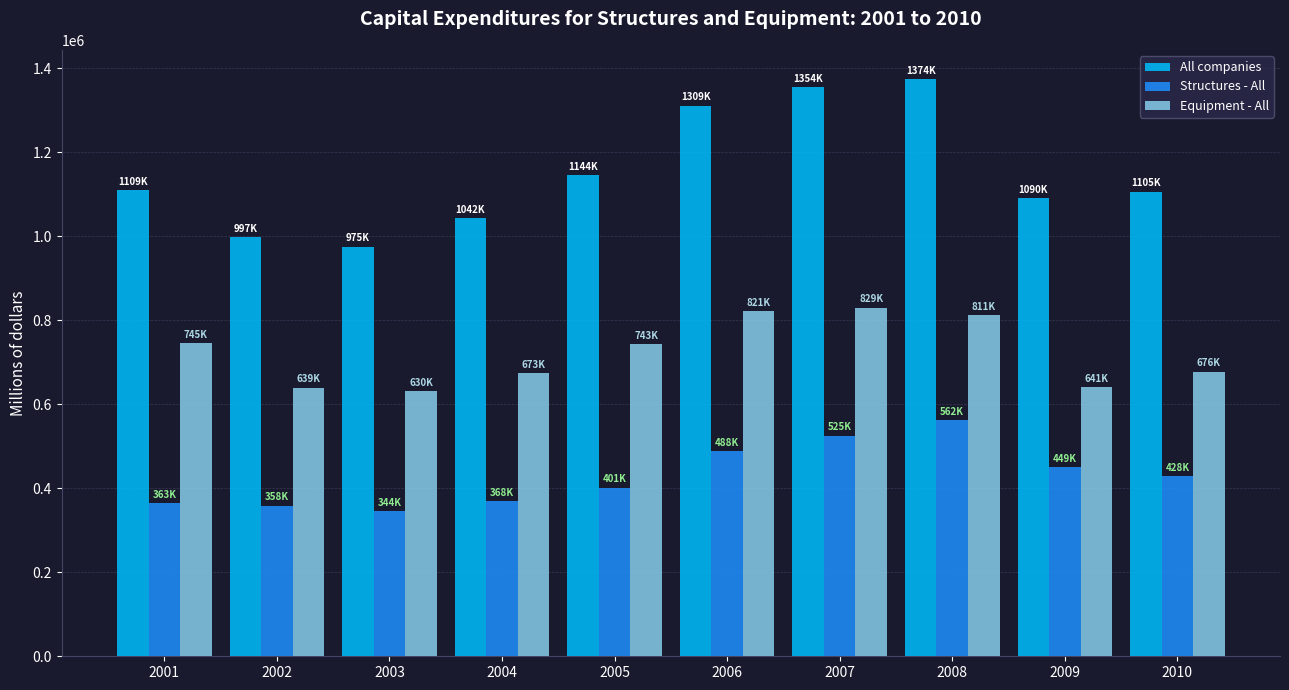

How many bars are there in total?

30